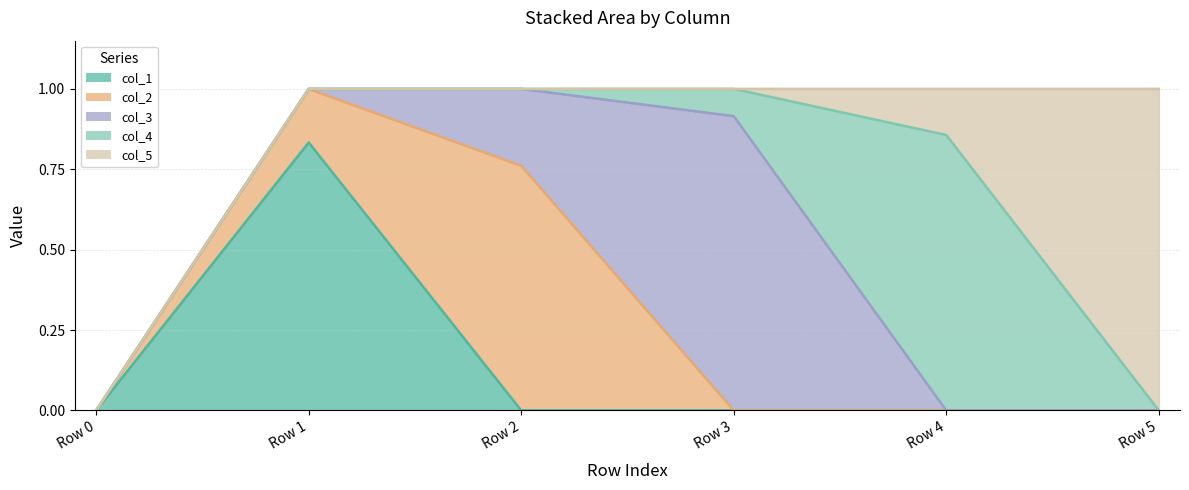

In col_4, how many points are higher than both neighbors (excluding endpoints)?

1